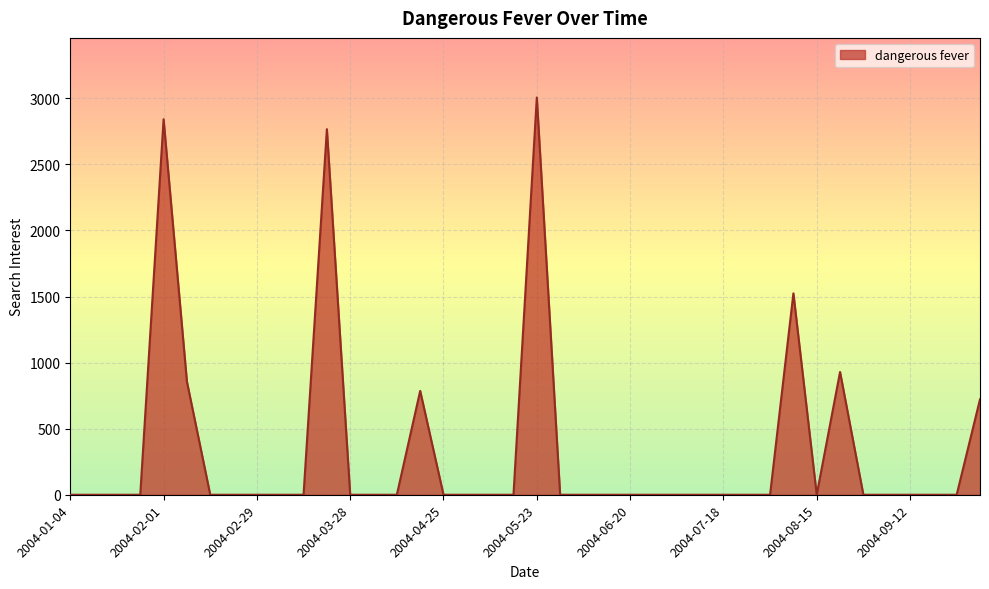

What is the greatest value displayed?

3006.6